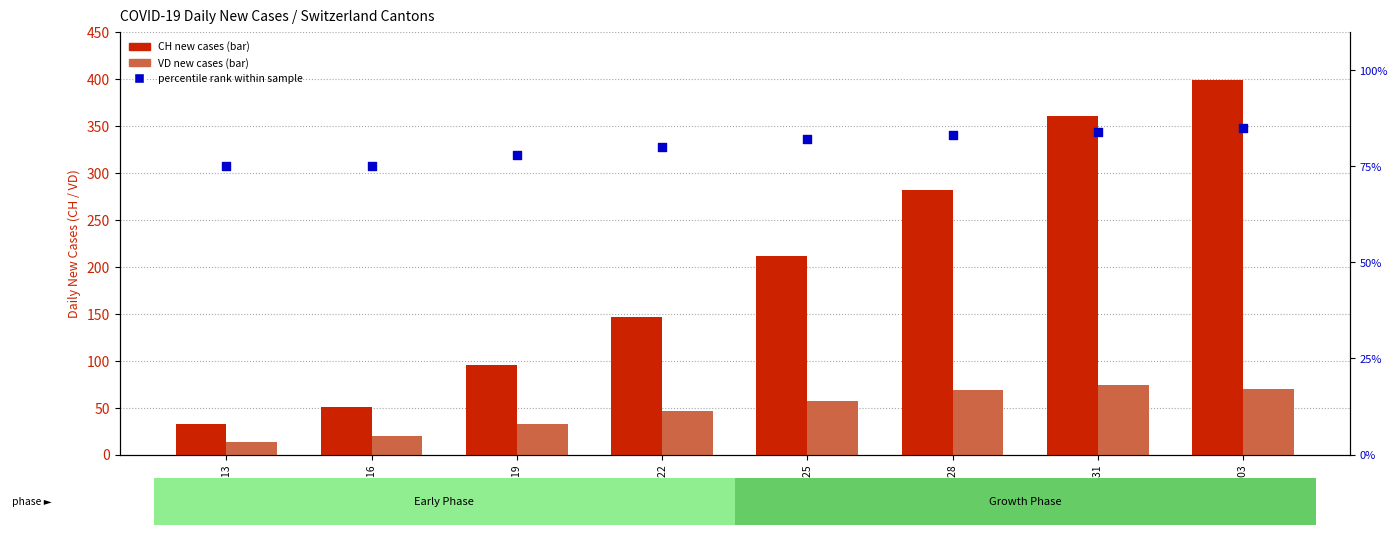

What is the total value across all series at 2020-03-28?

433